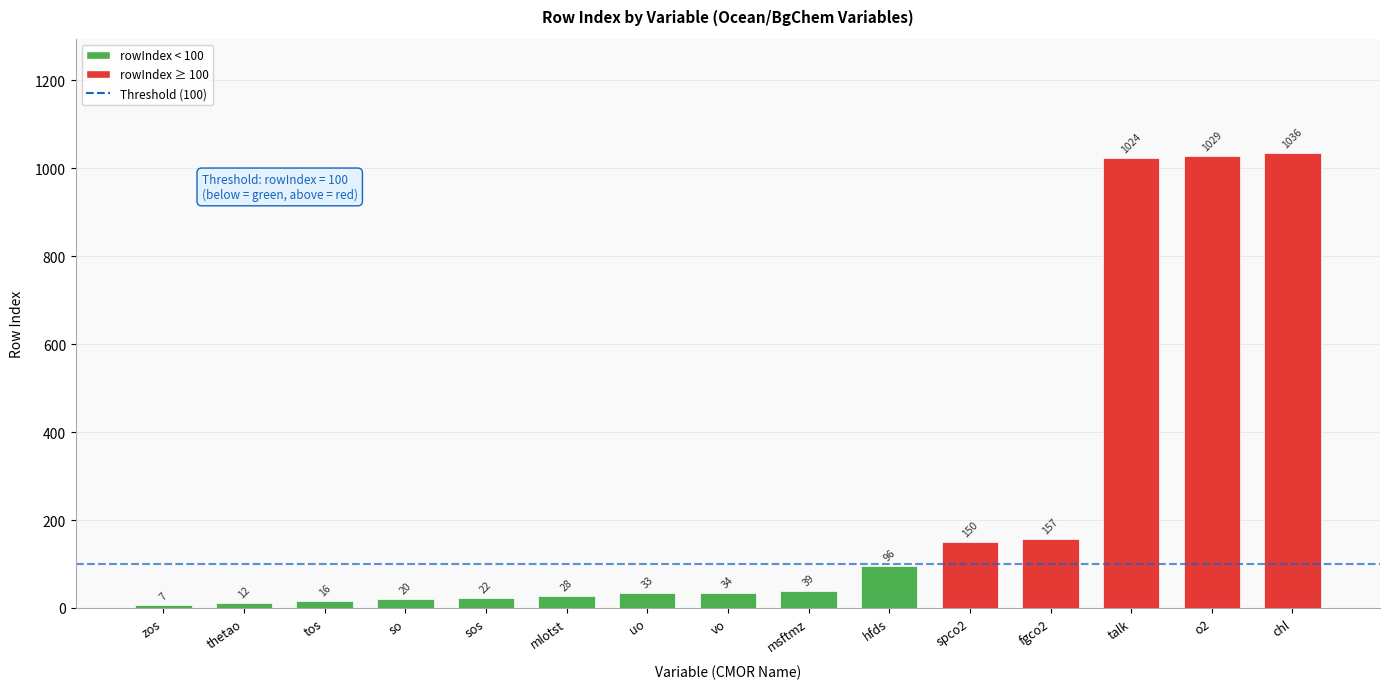

Are the bars grouped side by side (vs. stacked)?

No